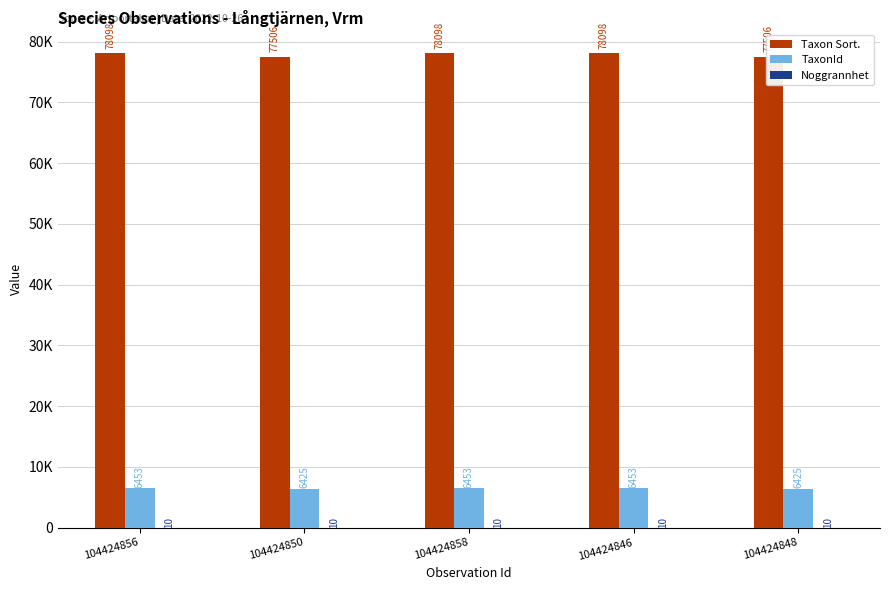

The value of Taxon Sort. at 104424848 is 77506. True or false?

True